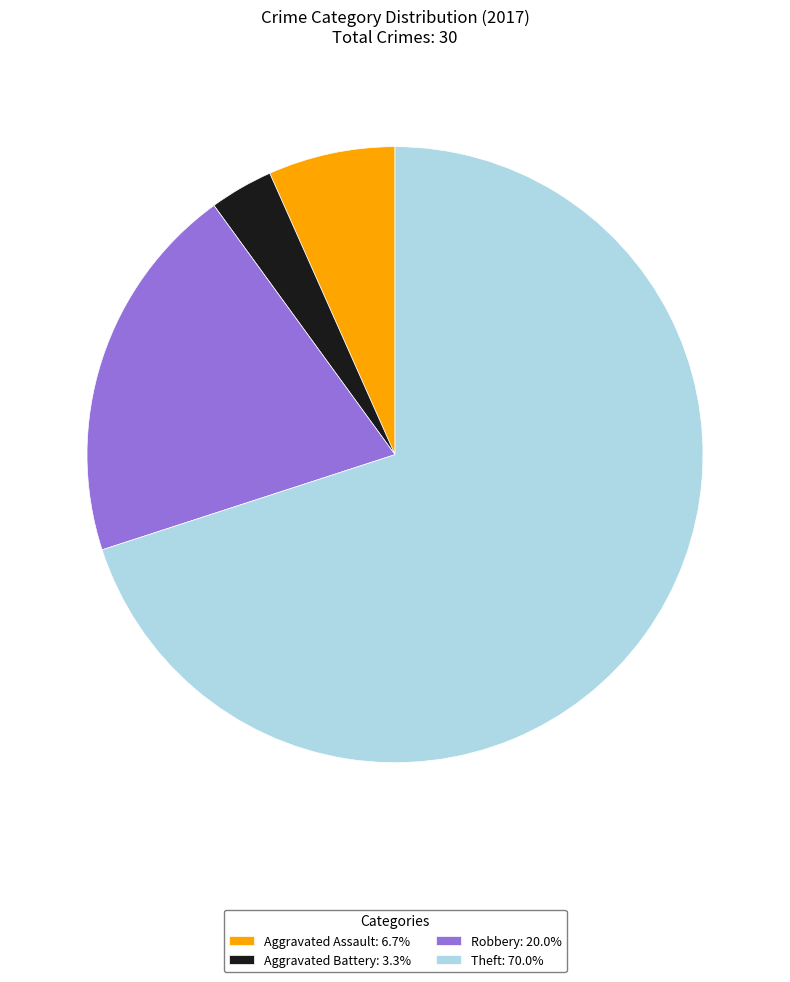

How many segments does this pie chart have?

4